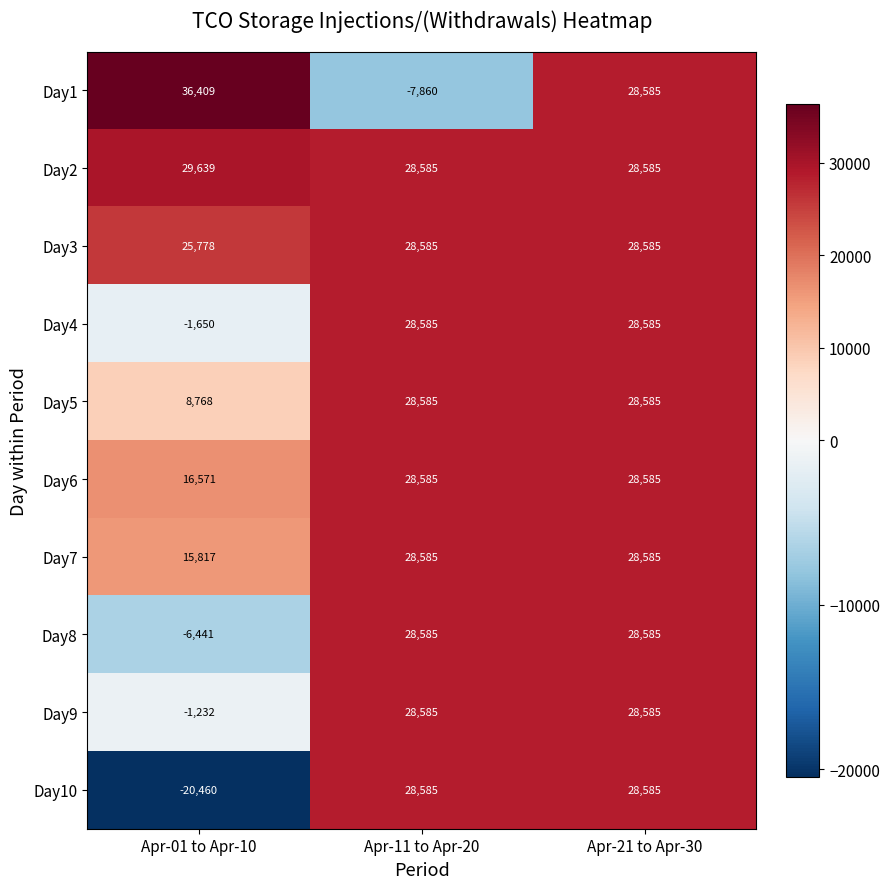

What is the minimum value shown in the chart?

-20460